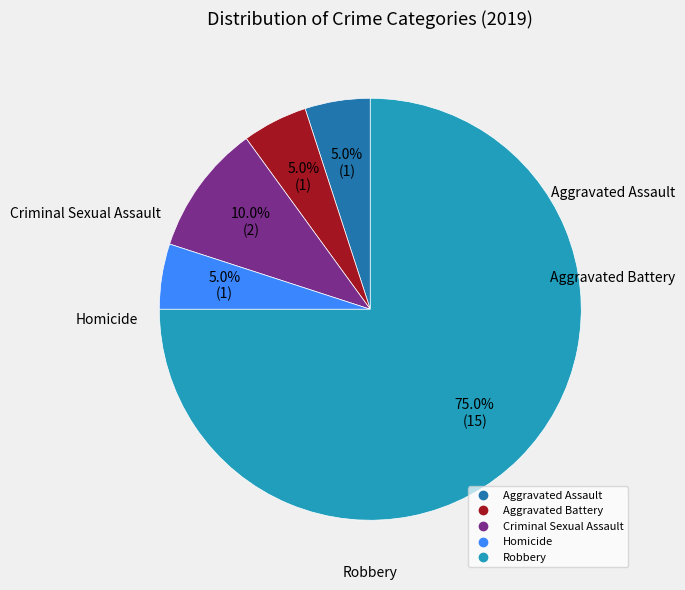

True or false: Criminal Sexual Assault accounts for 10% of the total.

True